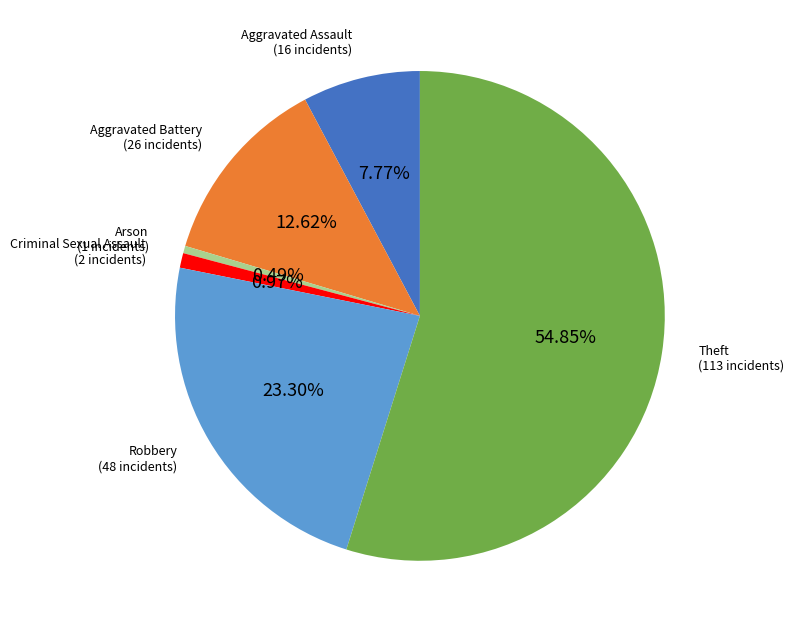

Does Criminal Sexual Assault account for over 50% of the chart?

No